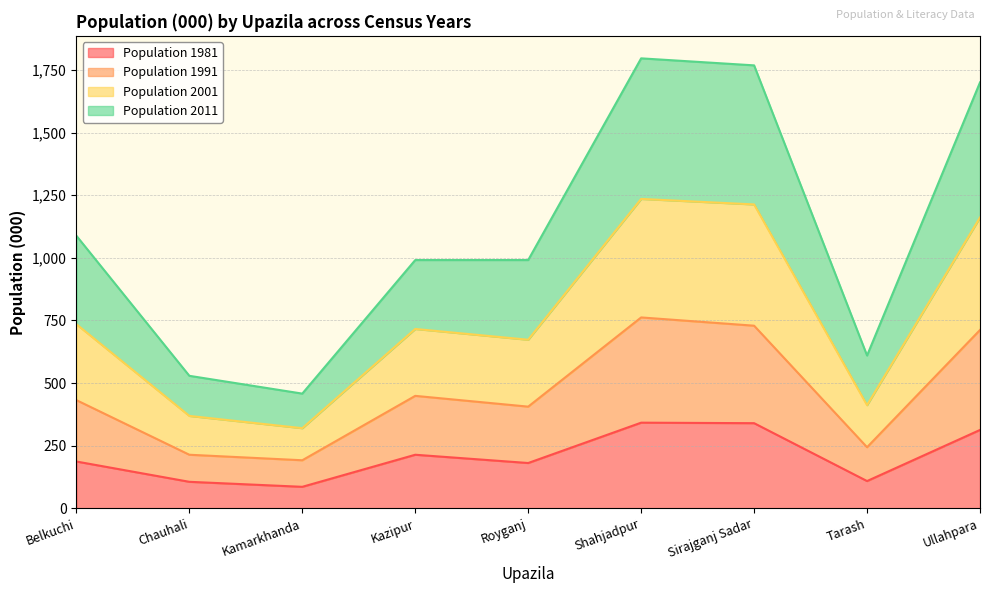

What is the total value across all series at Royganj?

991